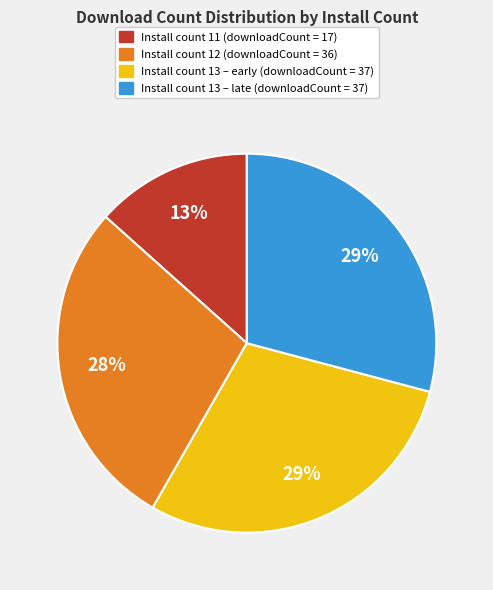

To the nearest percent, what is the average slice percentage?

25%